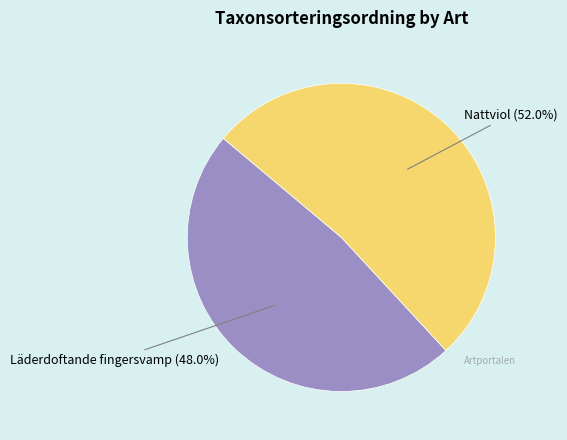

Is there any slice that represents more than half of the pie?

Yes